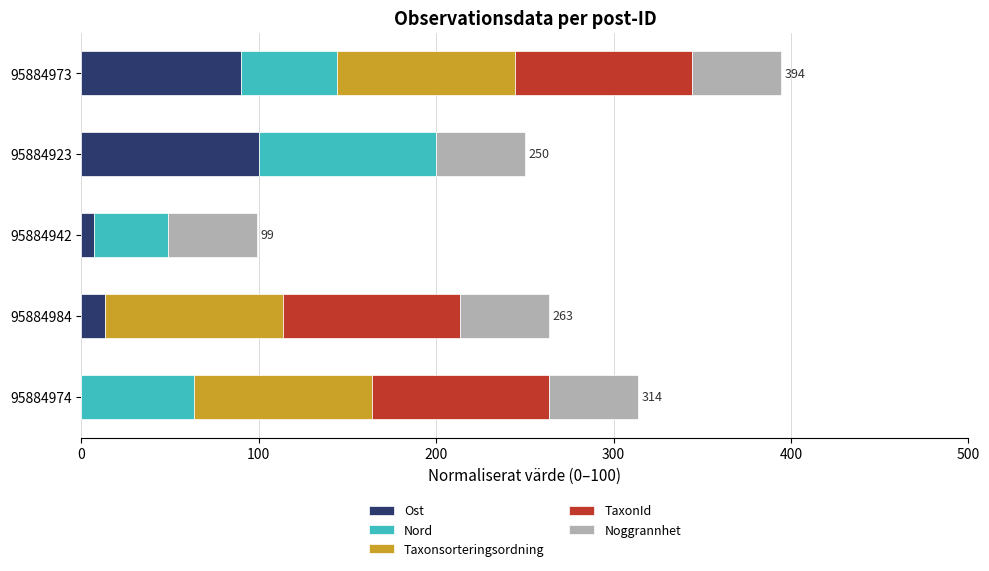

What is the total value across all series at 95884923?

250.0